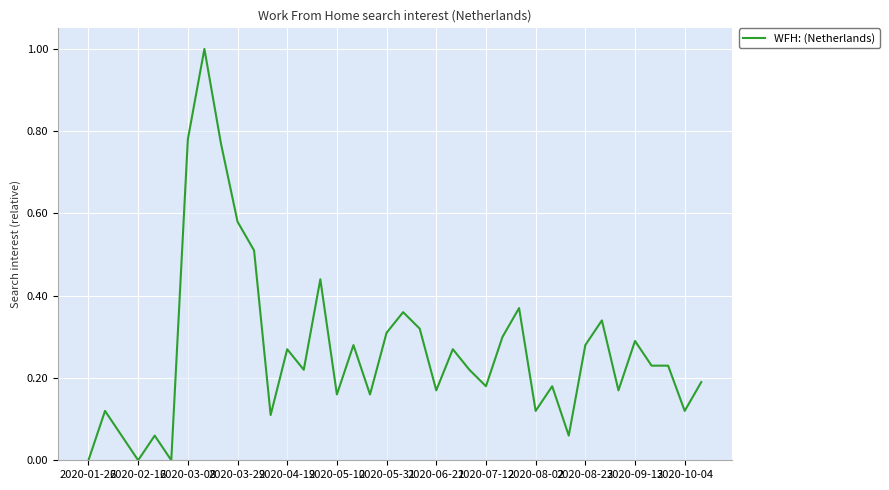

What is the maximum value shown in the chart?

1.0